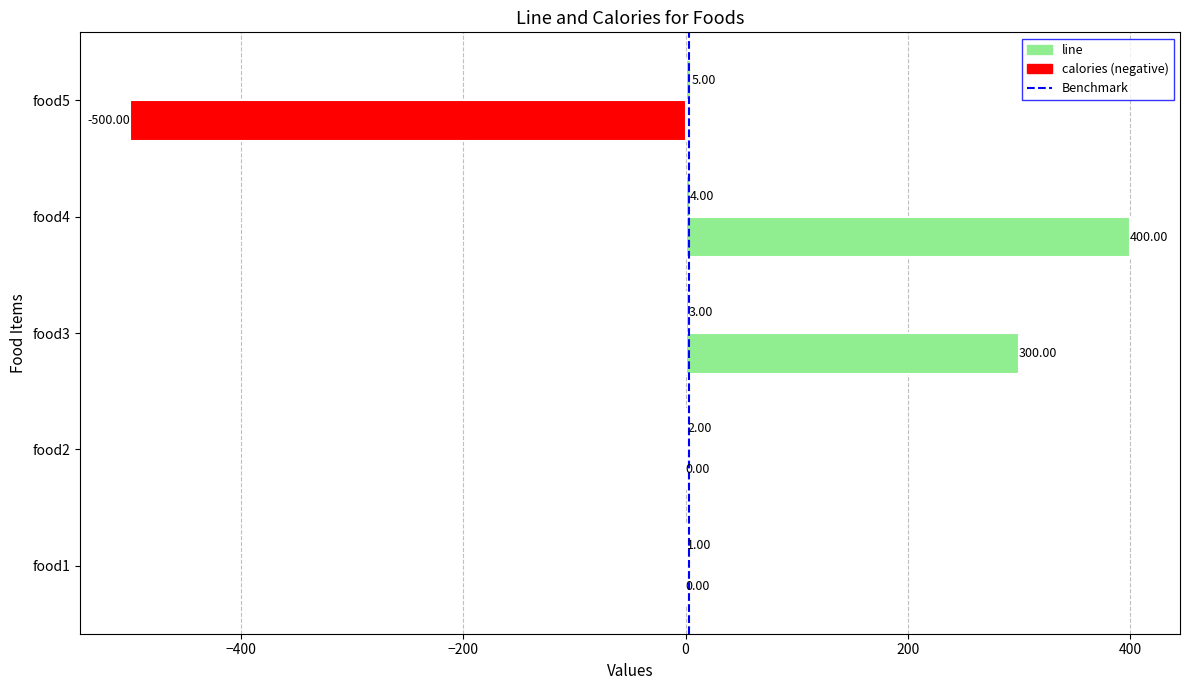

Reading right to left, what are all the values shown in this chart?

line: 5	4	3	2	1
calories: -500	400	300	0	0